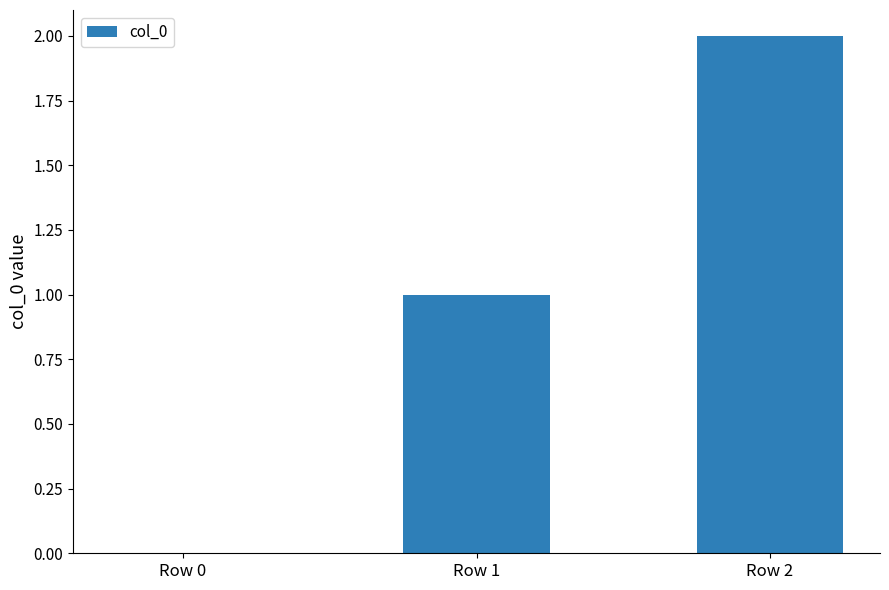

What is the sum of all values?

3